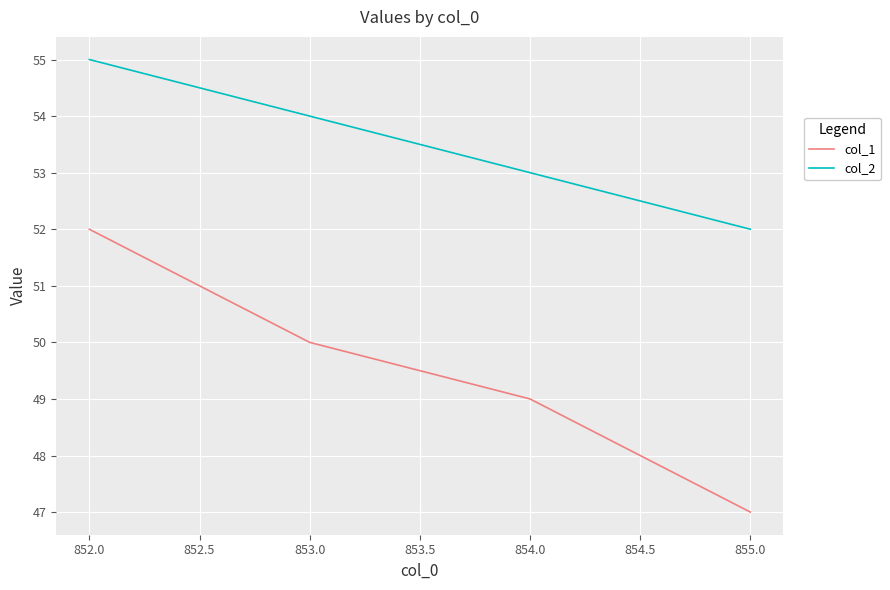

True or false: col_2 and col_1 cross at least once.

False